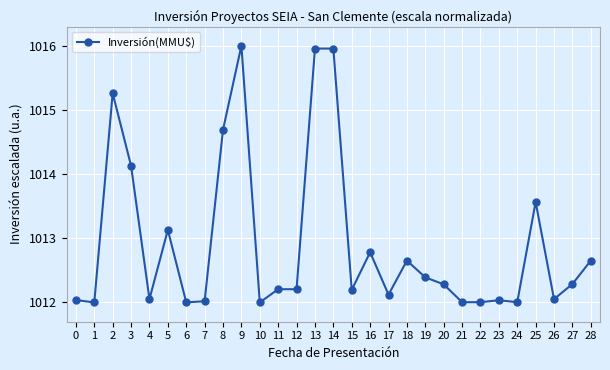

The value at 23 is 1012.0. True or false?

True